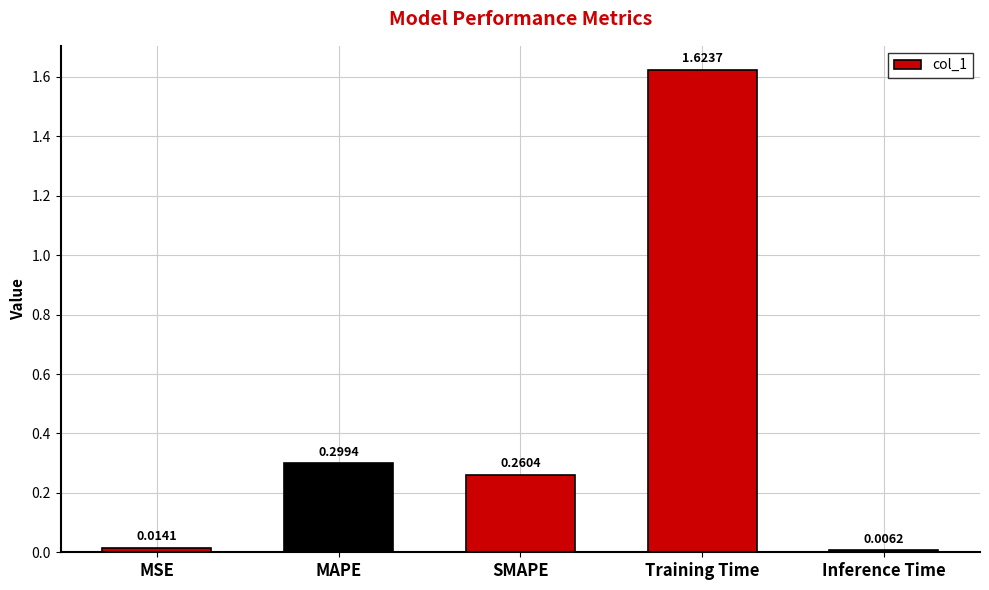

What is the change in value from MSE to Training Time?

+1.6